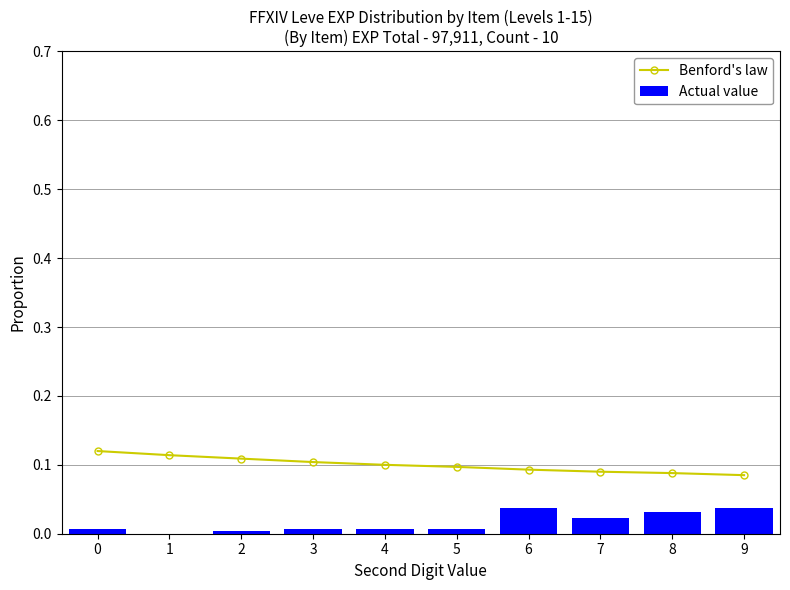

Reading right to left, transcribe all the data shown in this chart.

Benford's law: 9=0.1	8=0.1	7=0.1	6=0.1	5=0.1	4=0.1	3=0.1	2=0.1	1=0.1	0=0.1
Actual value: 9=0.0	8=0.0	7=0.0	6=0.0	5=0.0	4=0.0	3=0.0	2=0.0	1=0.0	0=0.0